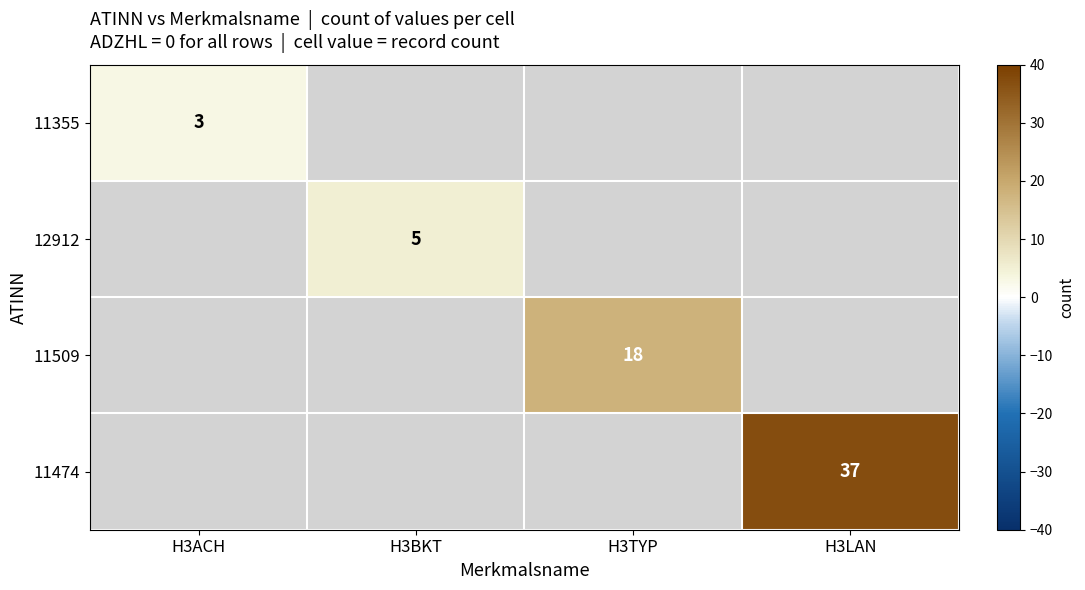

What is the greatest value displayed?

37.0